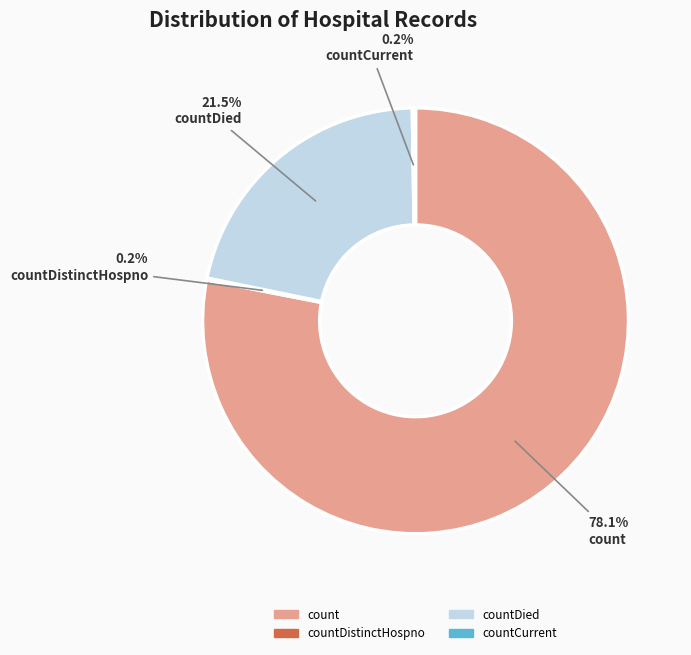

Is there a majority slice in this chart?

Yes